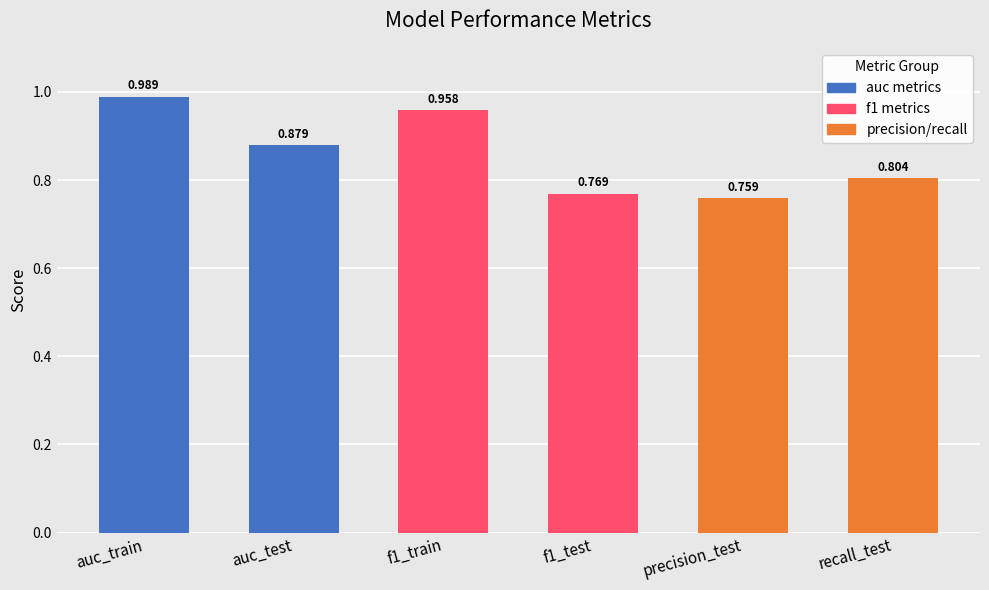

Which has a higher value, auc_test or recall_test?

auc_test